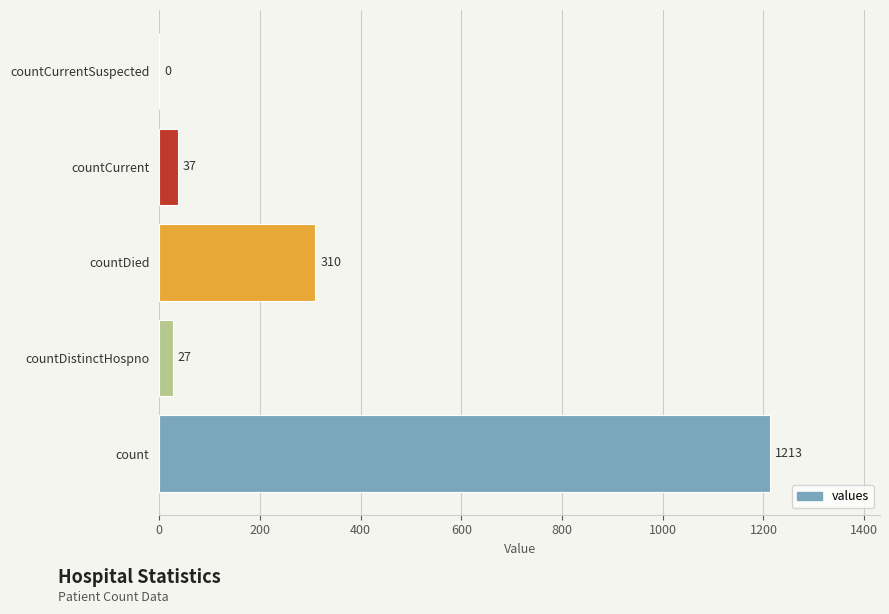

Reading bottom to top, extract all data points from this chart.

count=1213	countDistinctHospno=27	countDied=310	countCurrent=37	countCurrentSuspected=0